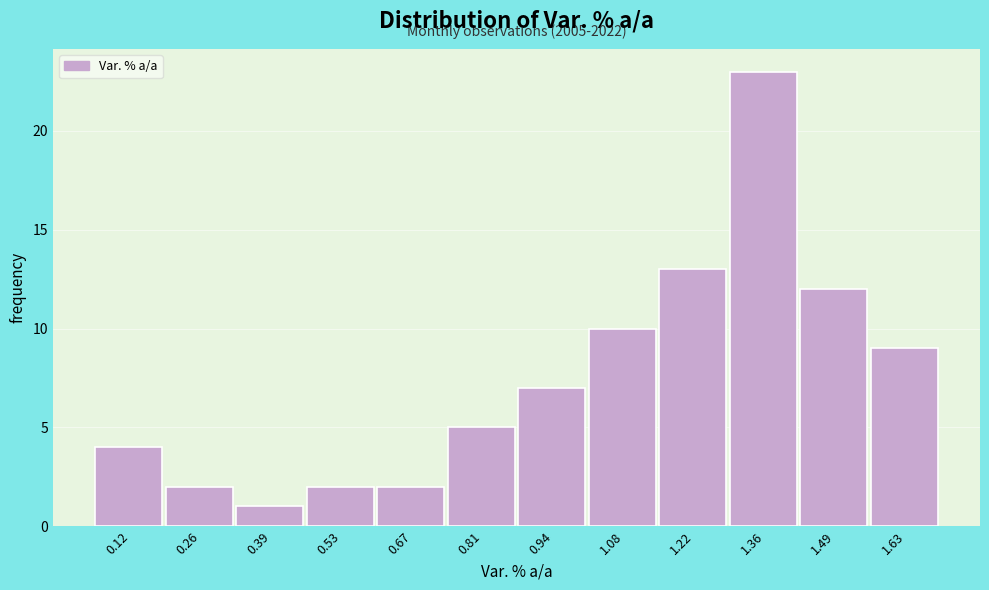

Which range on the x-axis has the tallest bar?

1.28 to 1.42